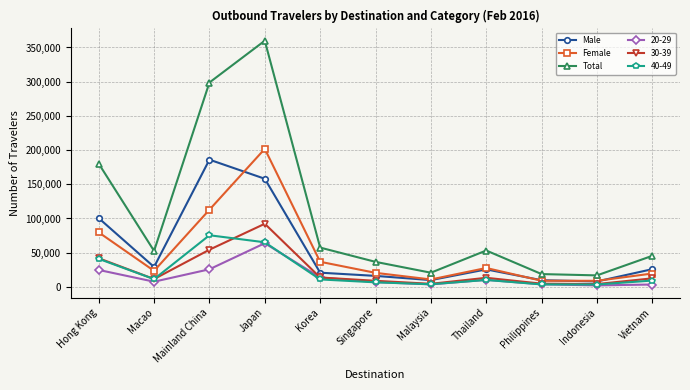

What is the smallest value displayed?

2167